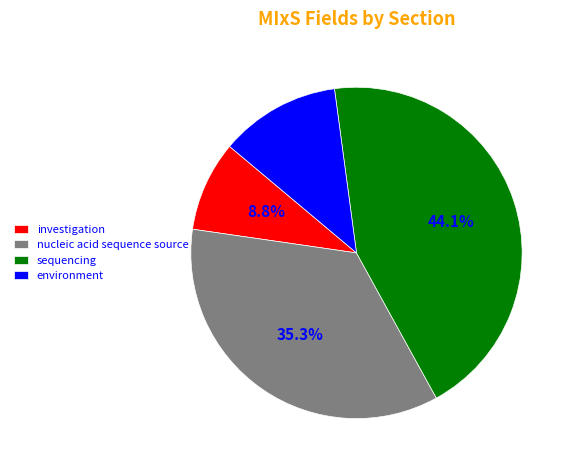

What is the change in value from sequencing to environment?

-11